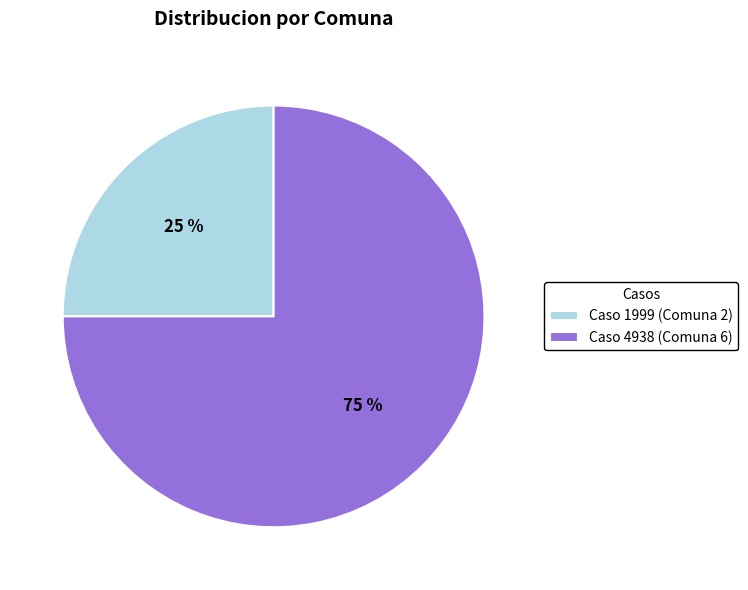

Is there any slice that represents more than half of the pie?

Yes